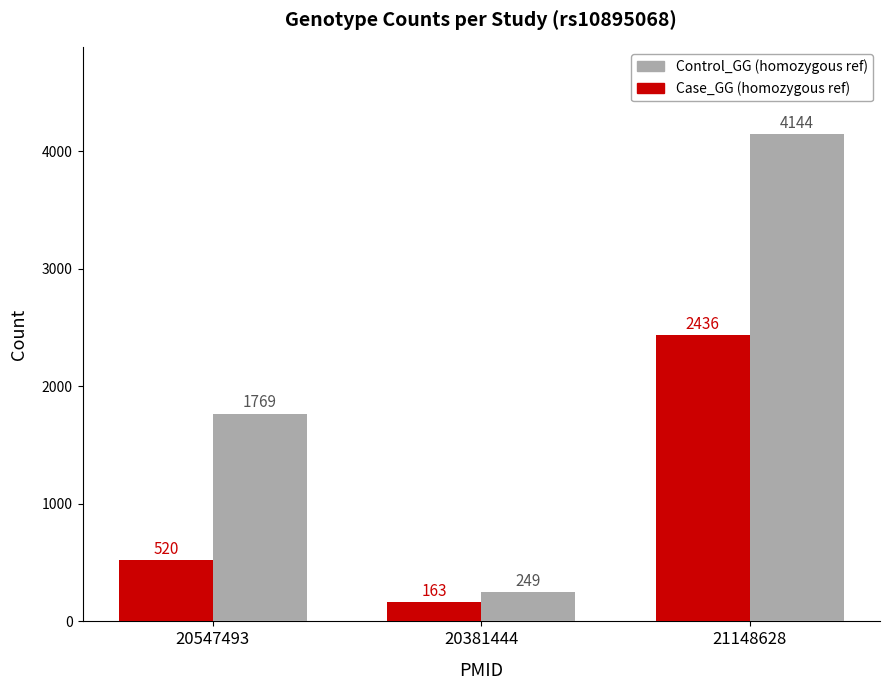

How many bars are there in each group?

2